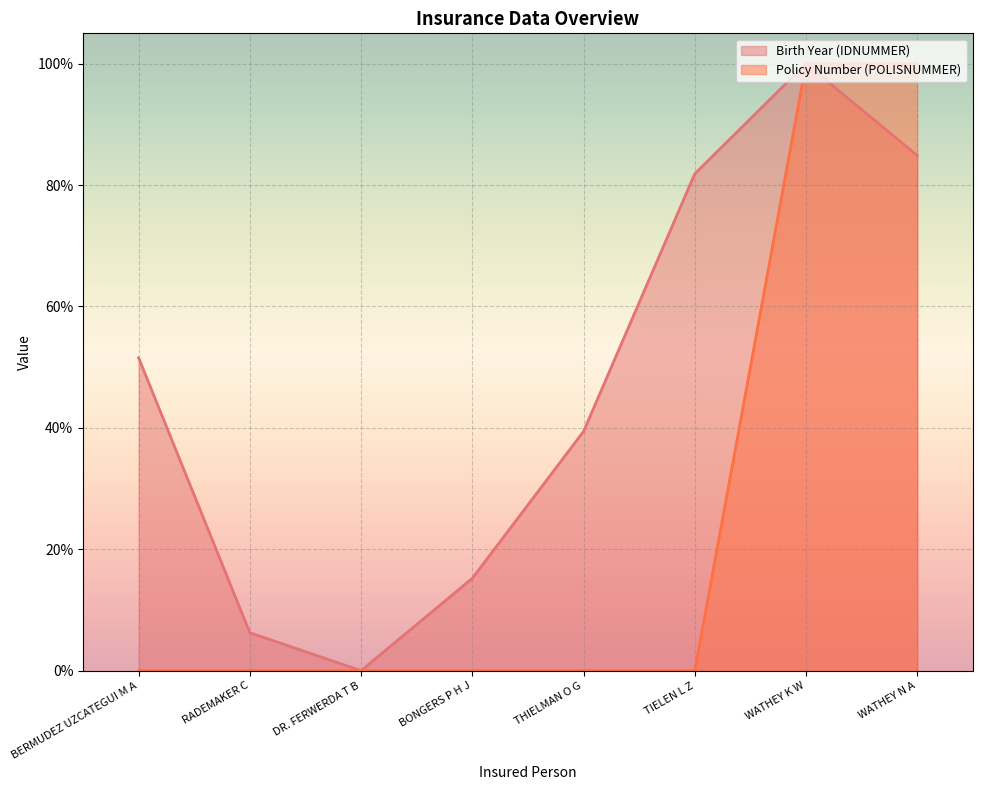

How many values in the Birth Year (IDNUMMER) series are below 51?

4